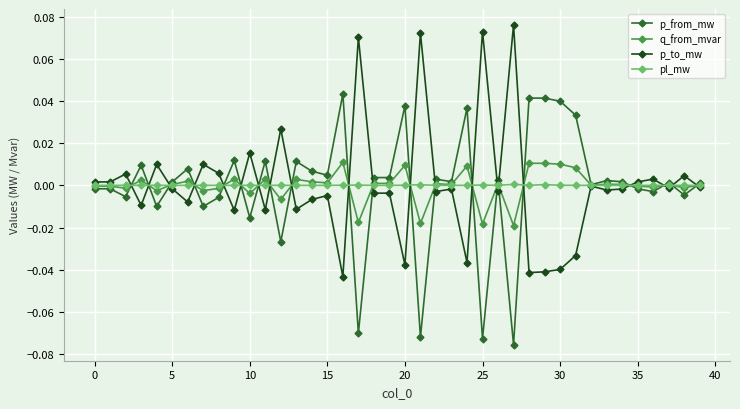

True or false: p_from_mw has more than 0 interior local peaks.

True